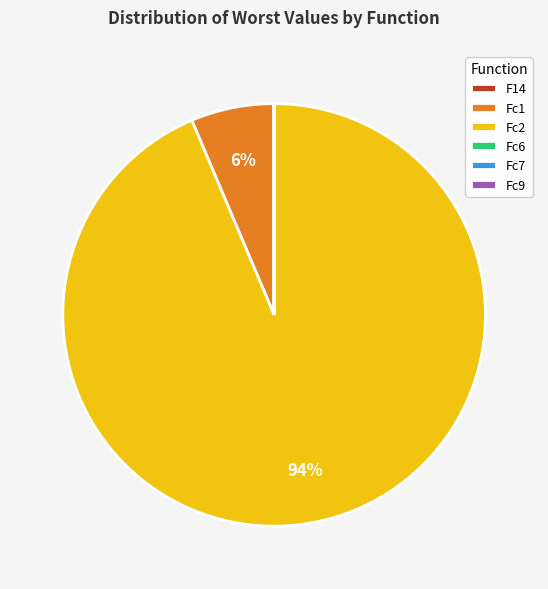

What is the largest slice in the pie chart?

Fc2